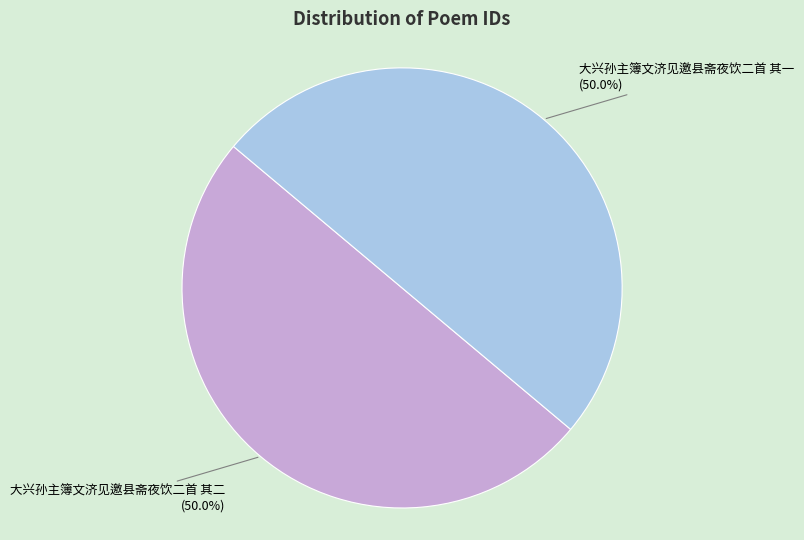

Combined, what portion of the pie is 大兴孙主簿文济见邀县斋夜饮二首 其二 and 大兴孙主簿文济见邀县斋夜饮二首 其一?

100.0%